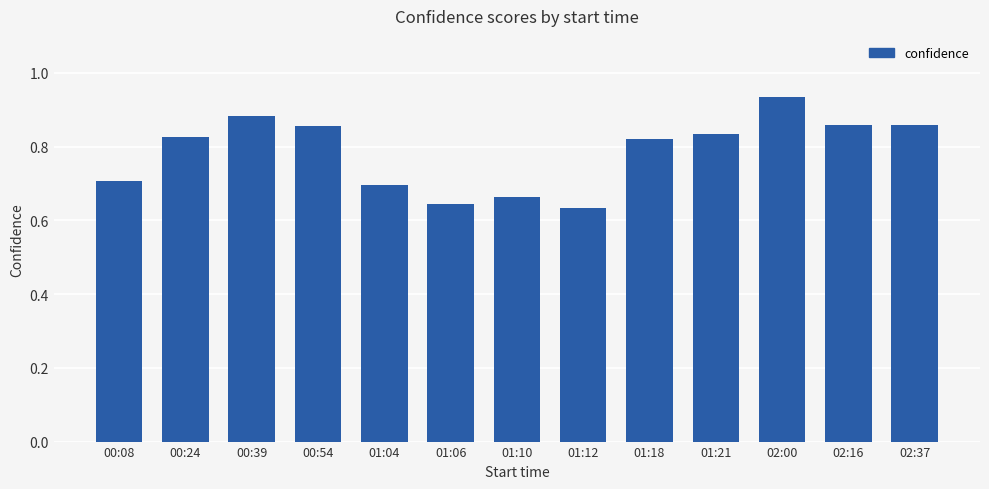

What is the label of the 9th bar from the left?

01:18